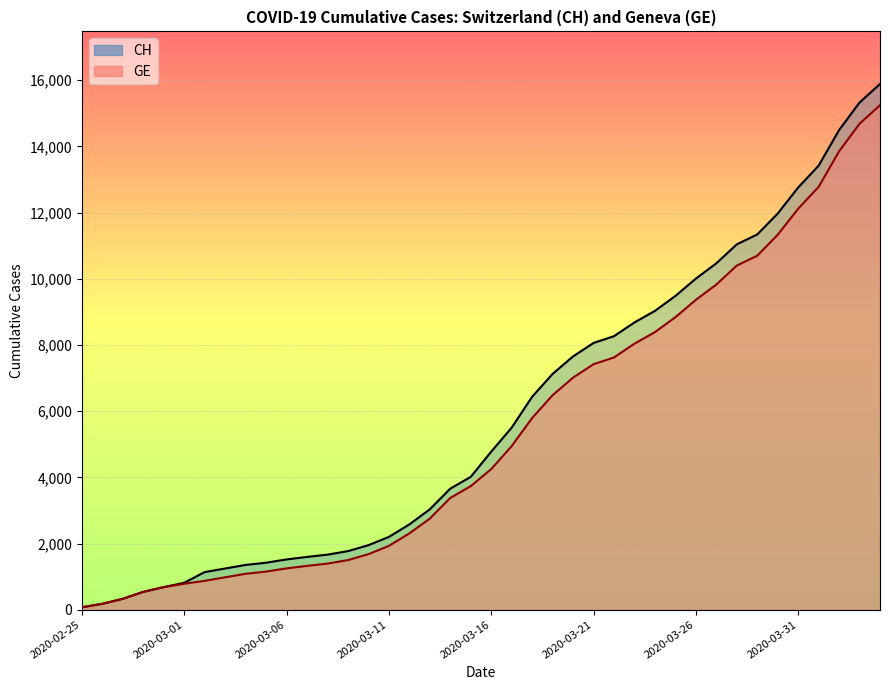

True or false: CH and GE cross at least once.

False